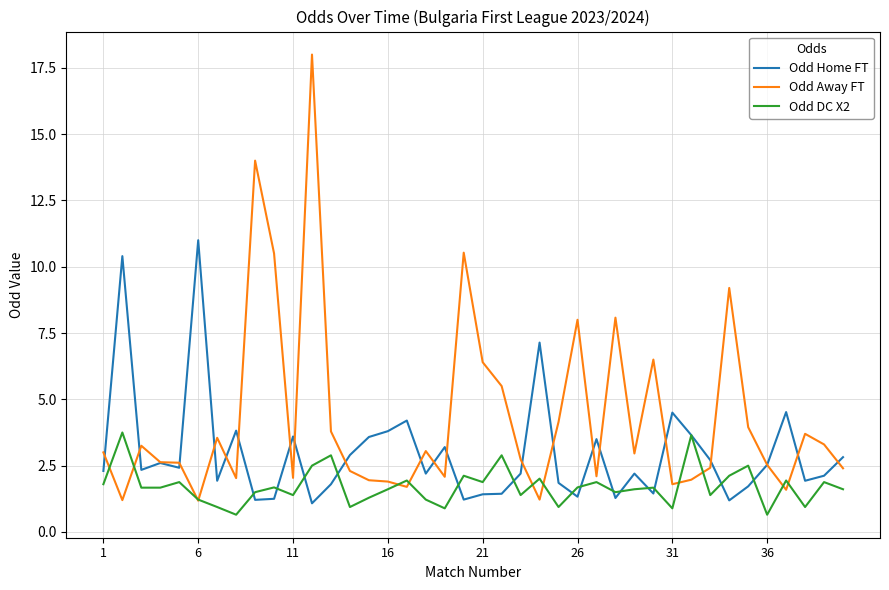

What is the minimum value shown in the chart?

0.7